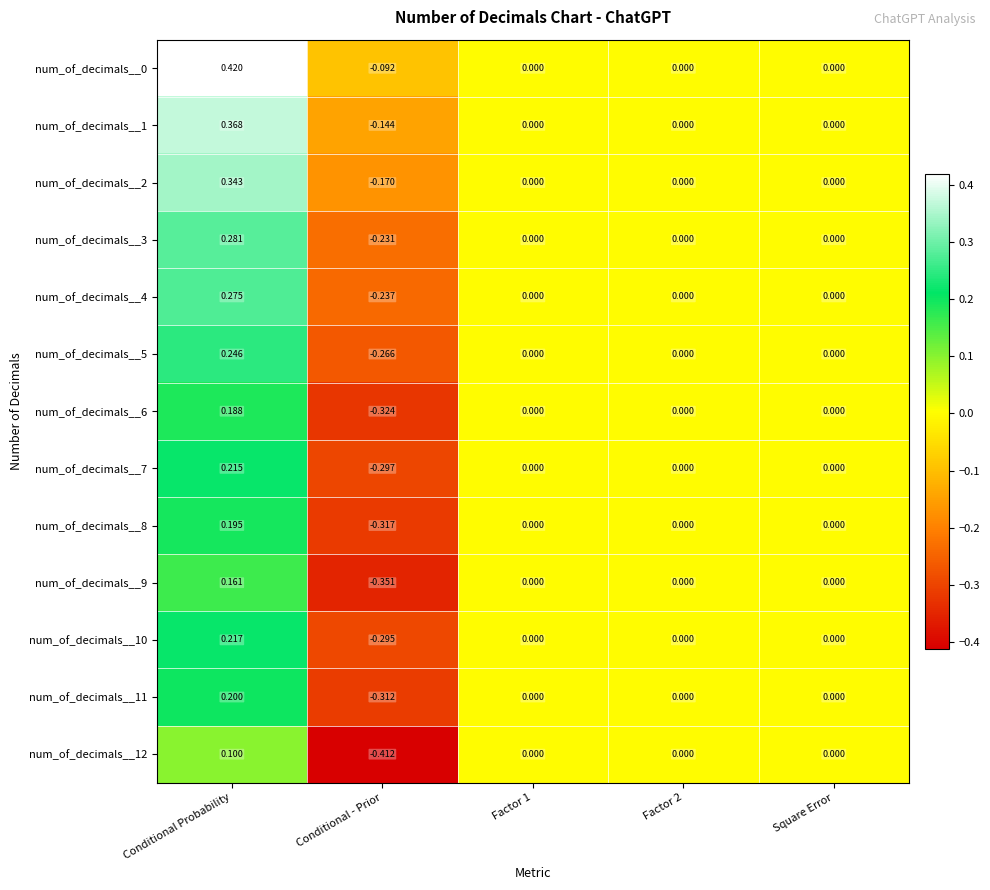

Is the value of num_of_decimals__9 at Conditional Probability greater than the value of num_of_decimals__1 at Conditional Probability?

No